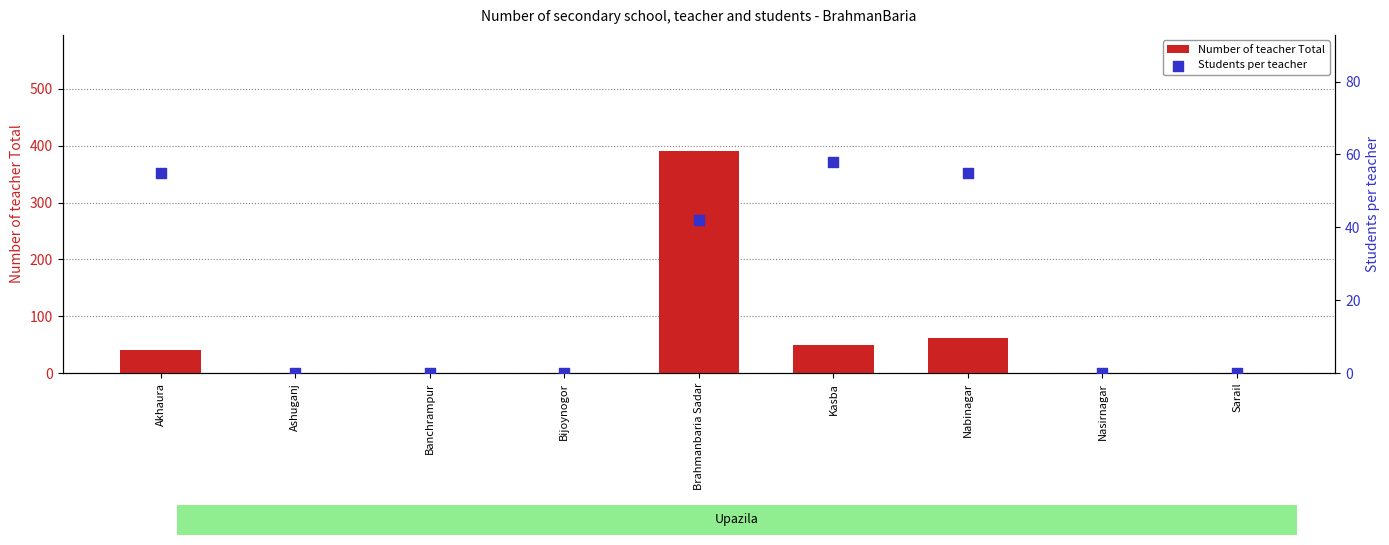

Which series reaches the maximum Y coordinate?

Number of teacher Total